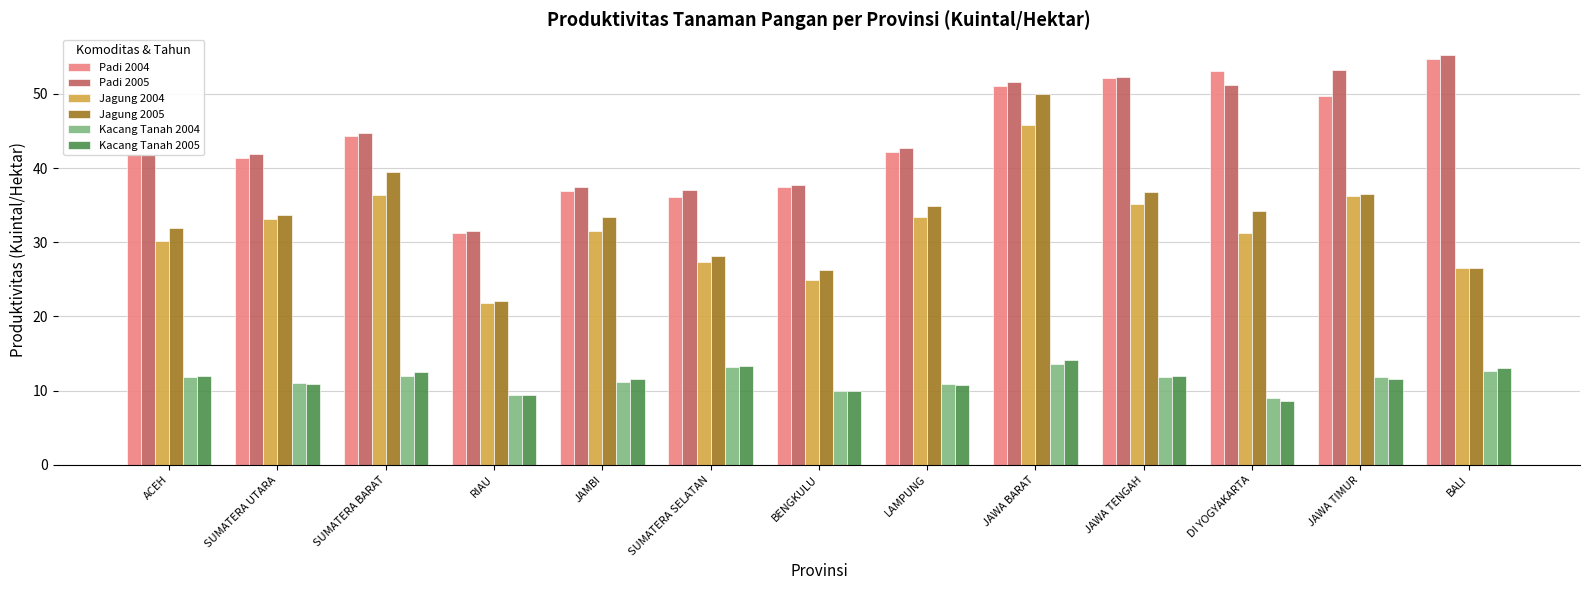

What is the minimum value for Jagung 2004?

21.8